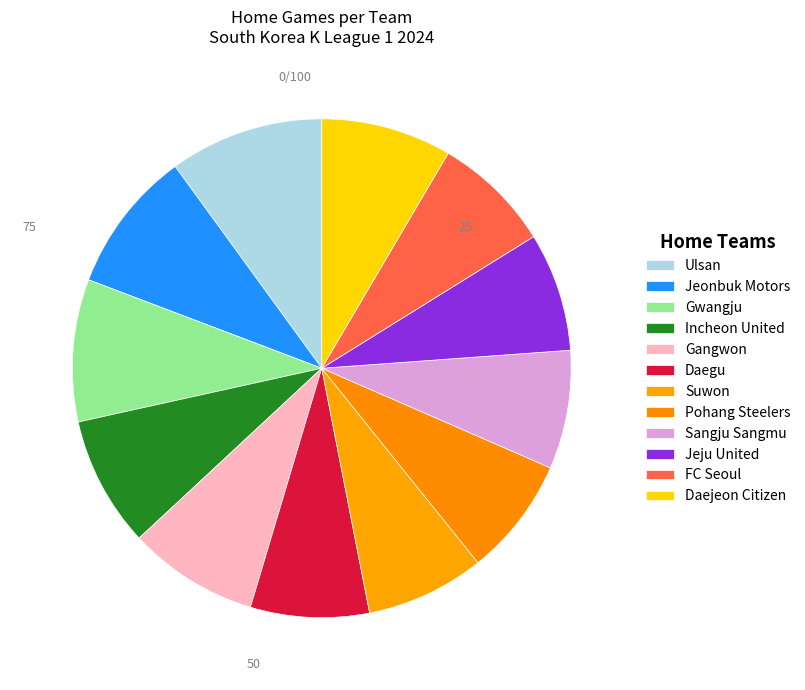

Rank the categories by value from lowest to highest.

Daegu, Suwon, Pohang Steelers, Sangju Sangmu, Jeju United, FC Seoul, Incheon United, Gangwon, Daejeon Citizen, Jeonbuk Motors, Gwangju, Ulsan